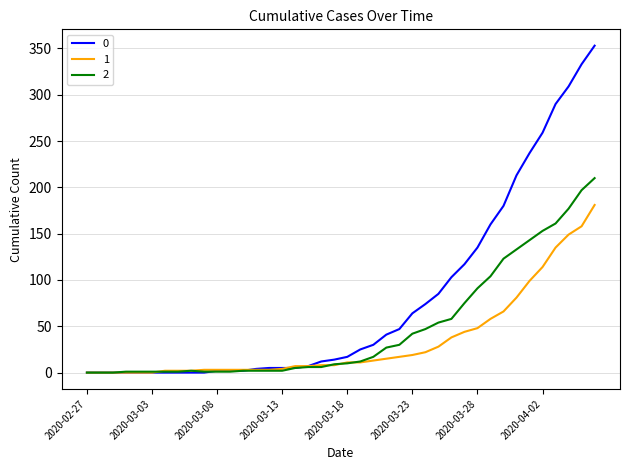

Is this an area chart (filled region under the line)?

No